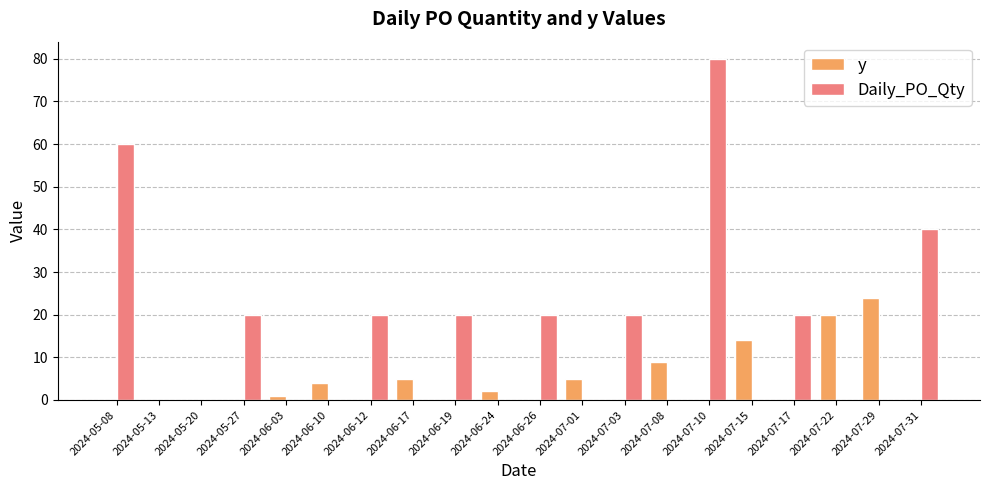

The value of Daily_PO_Qty at 2024-06-12 is 28. True or false?

False